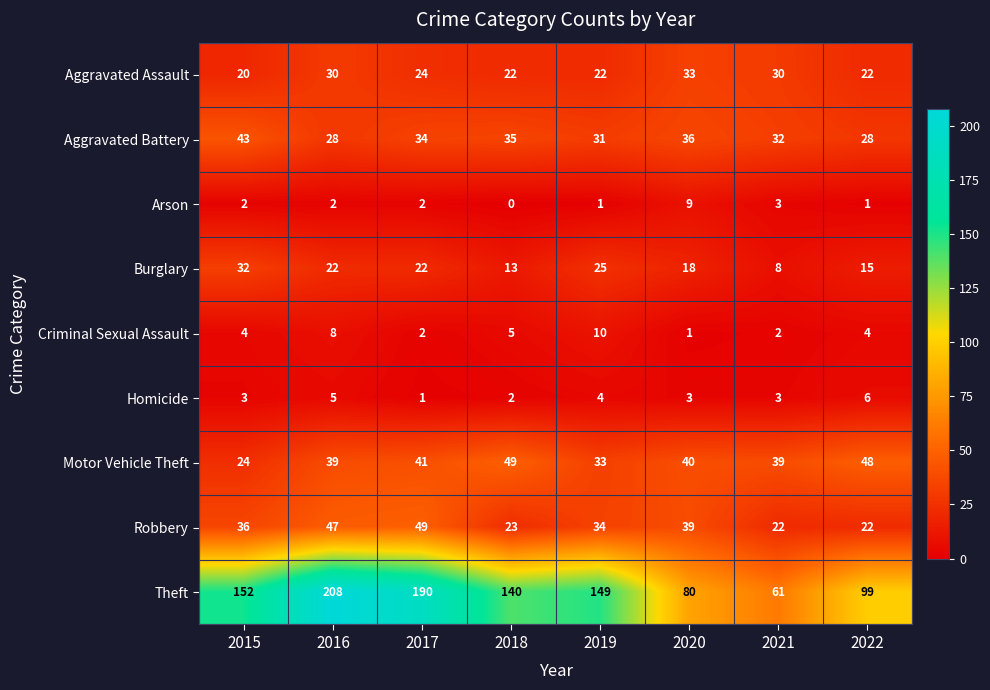

How many Arson values are between 1 and 3?

6